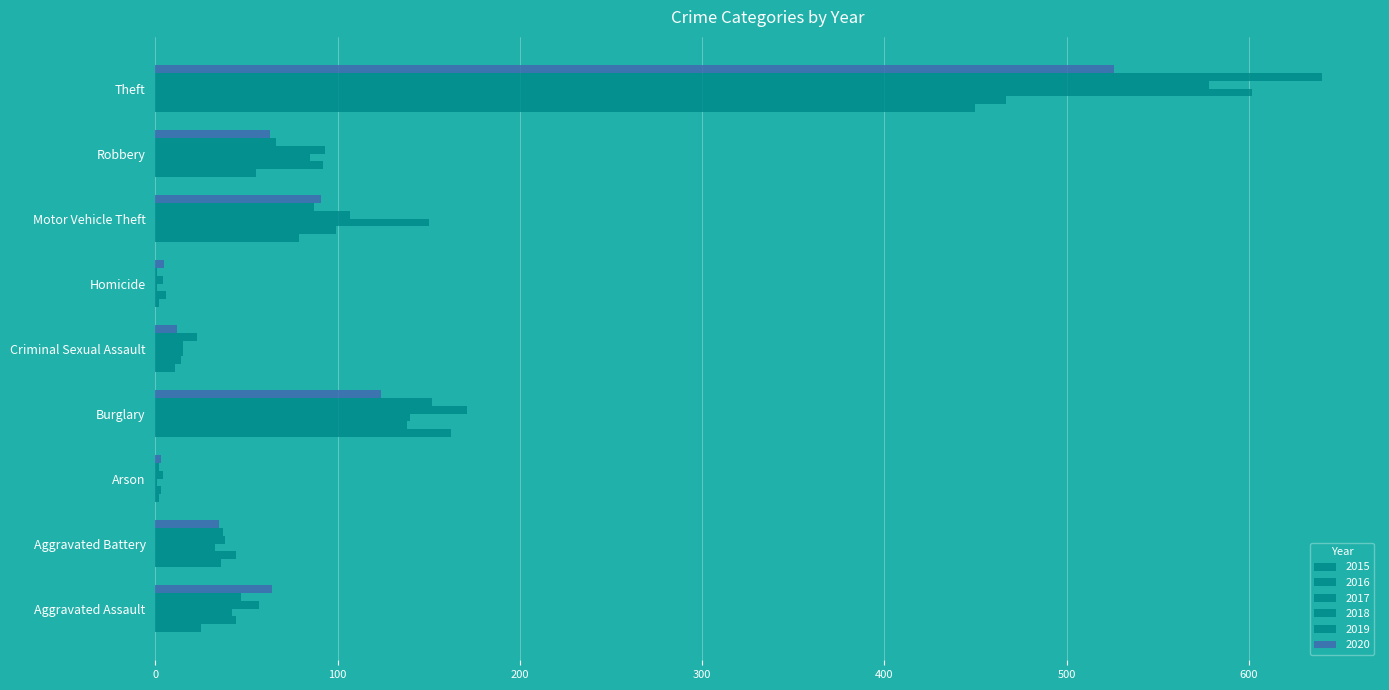

The value of 2017 at Burglary is 140. True or false?

True